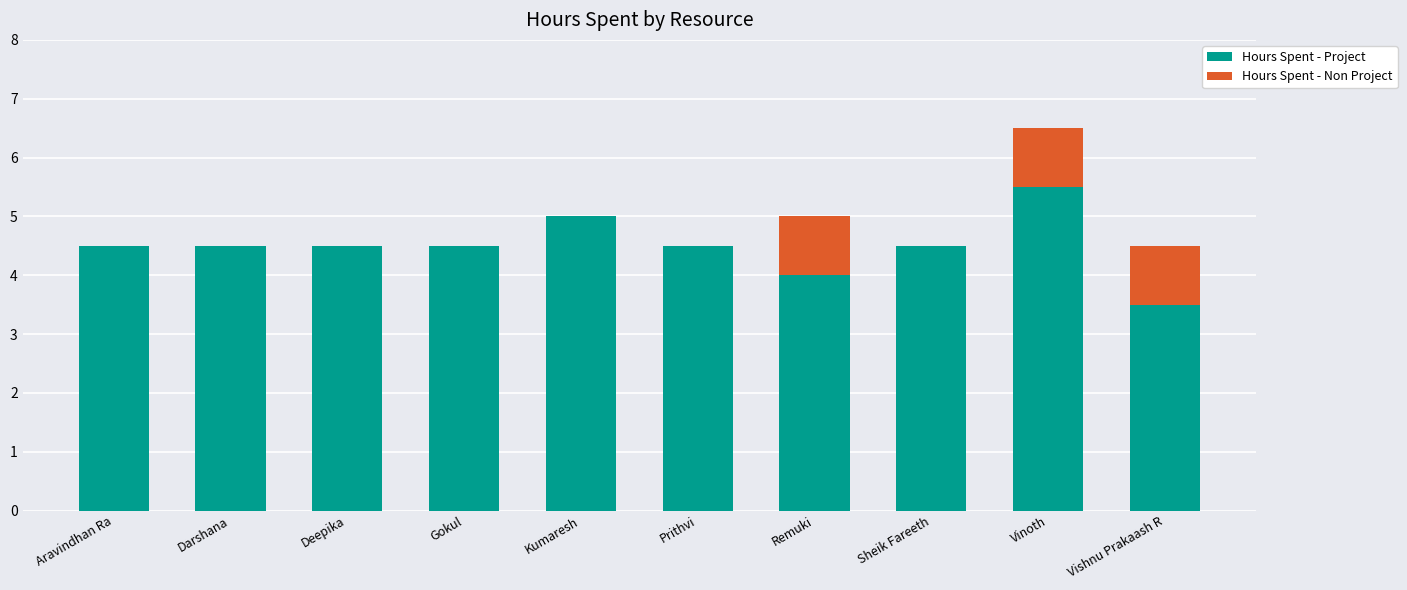

What is the highest value of the Hours Spent - Project series?

5.5